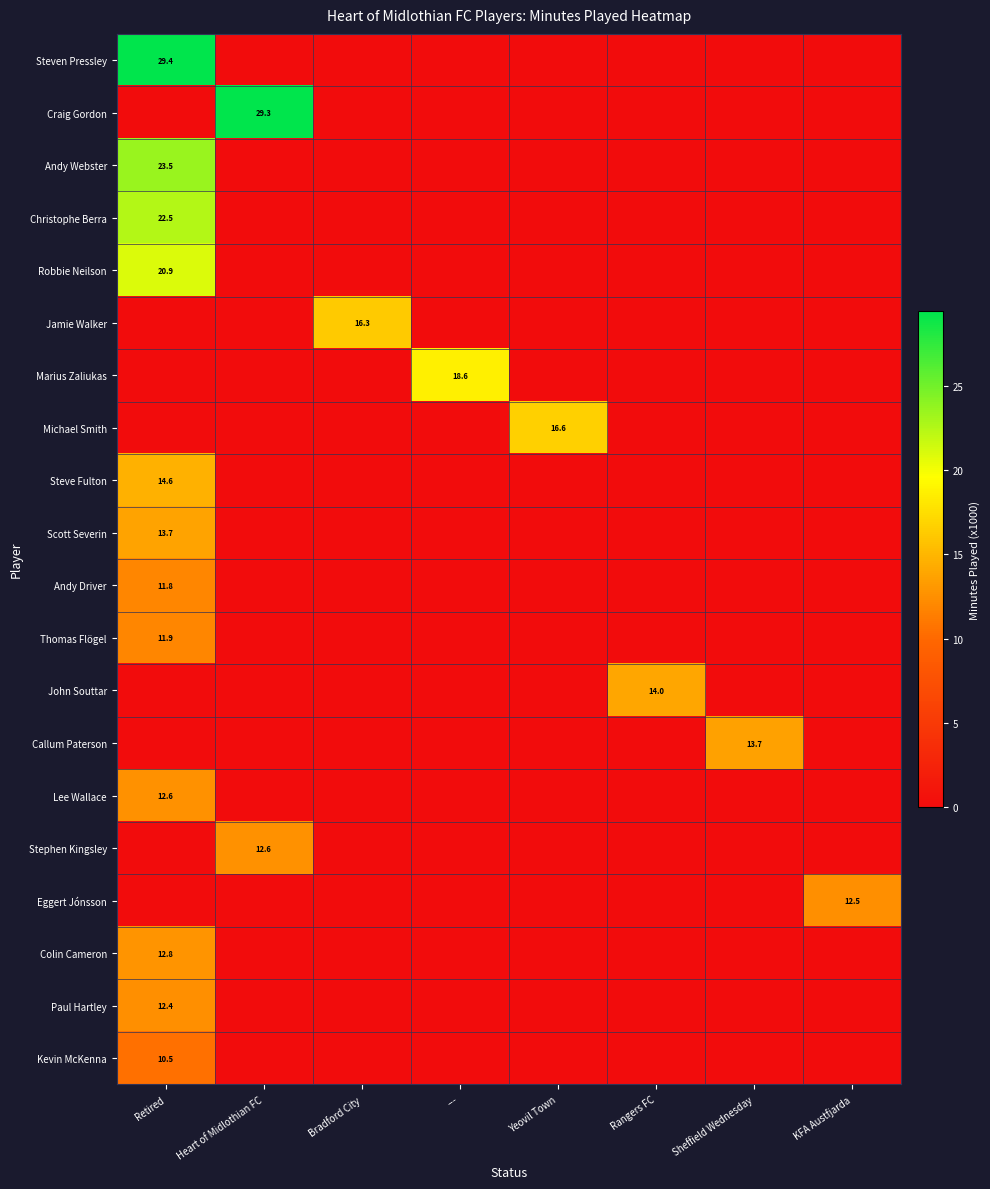

At which category does the chart reach its minimum across all series?

Heart of Midlothian FC